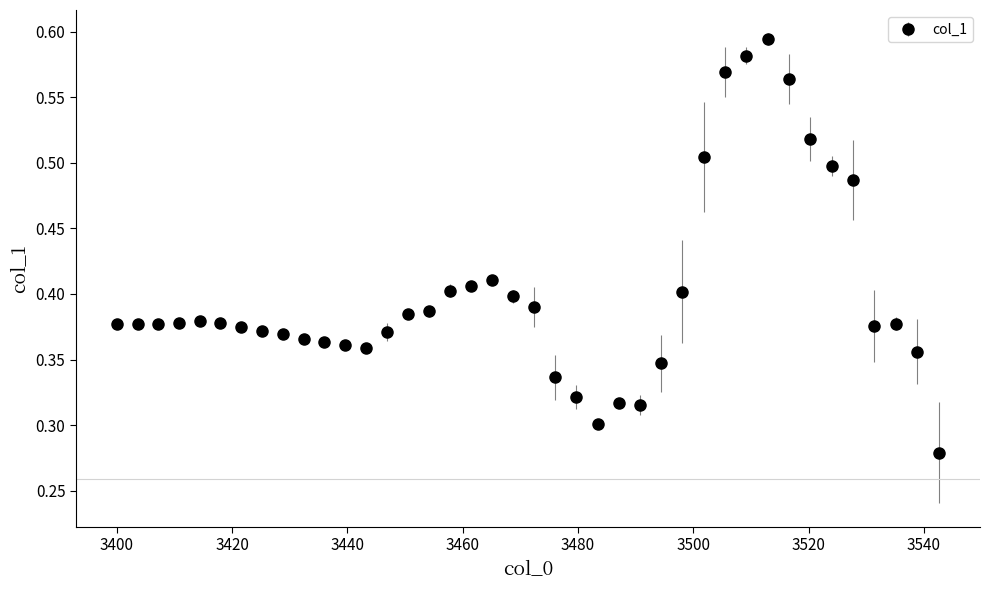

What is the sum of all values?

16.0